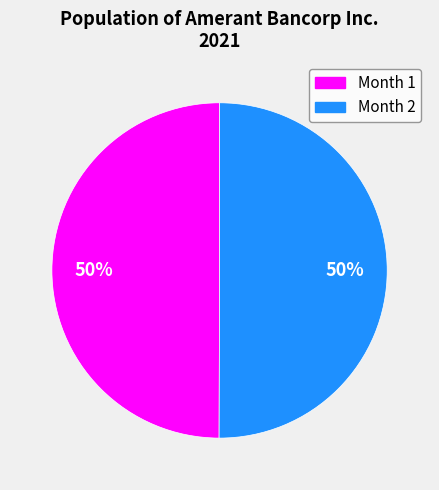

To the nearest percent, what is the average slice percentage?

50%